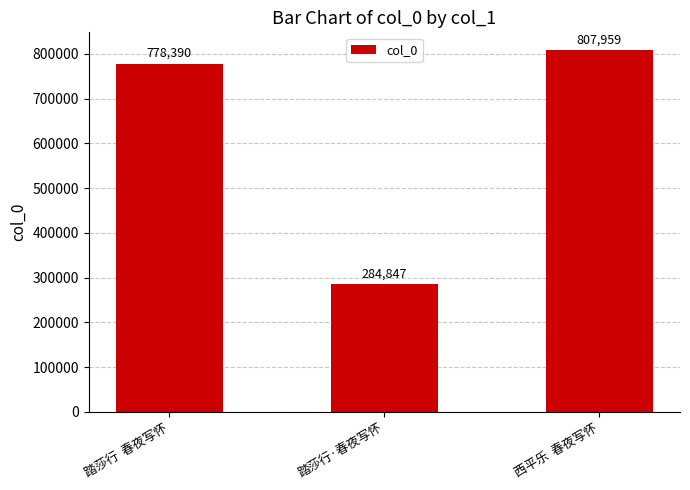

What is the value of the 1st bar from the left?

778390